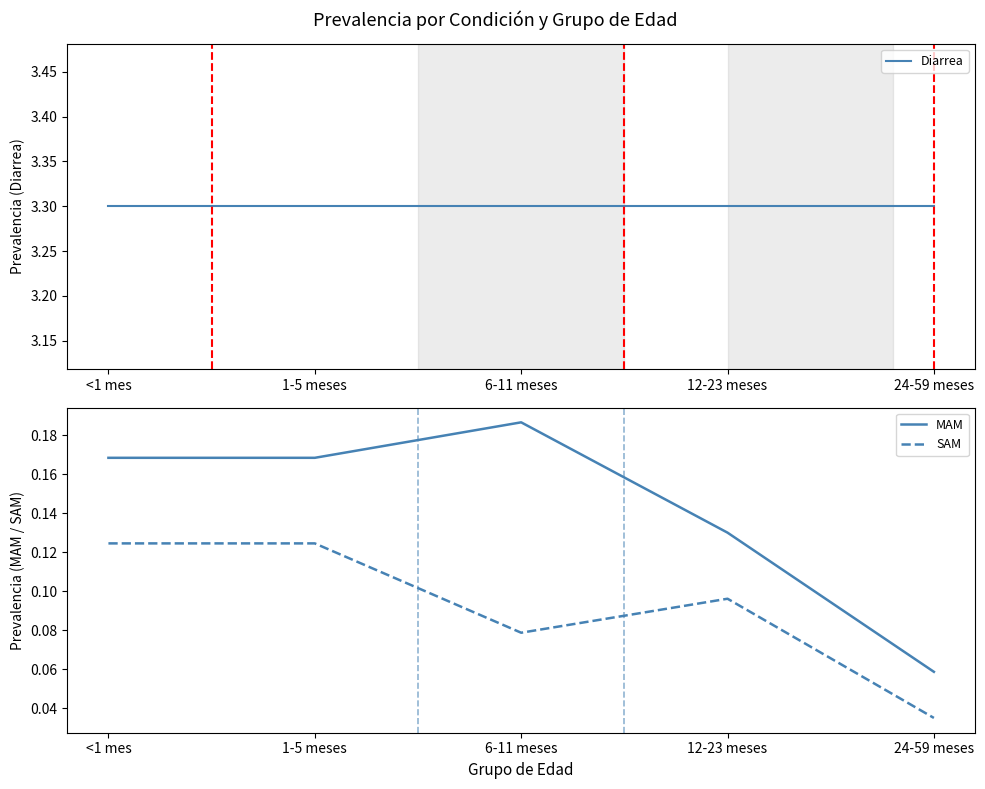

What is the total value across all series at <1 mes?

3.6